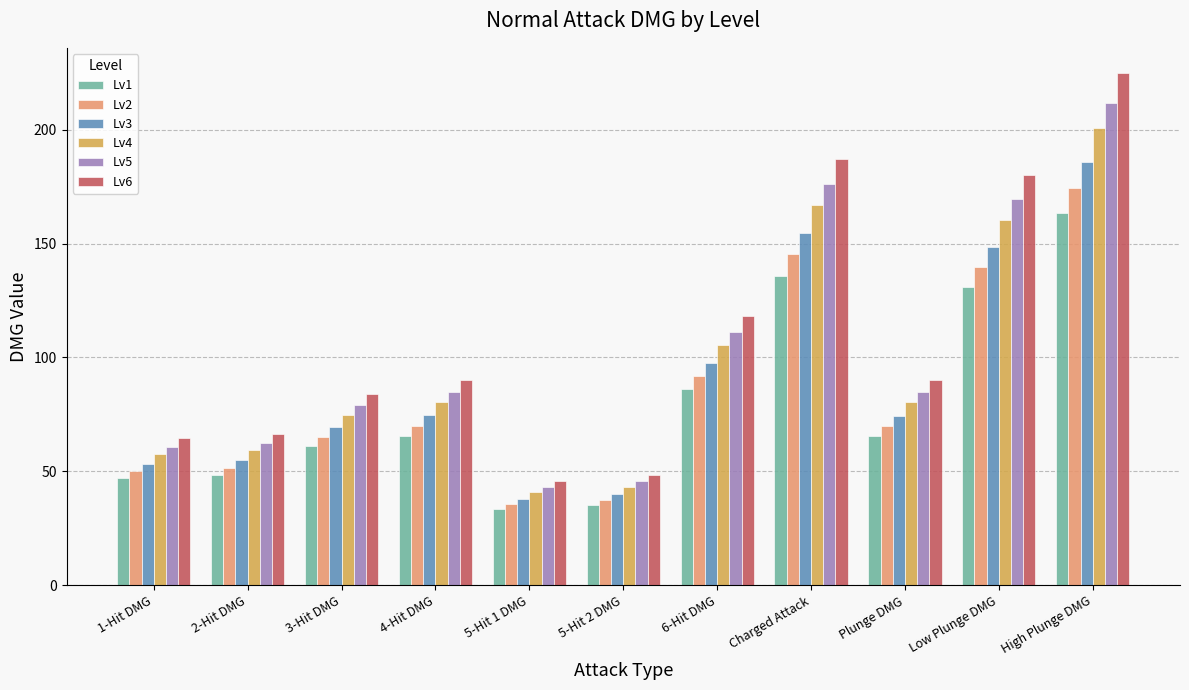

Which series changed the most between Plunge DMG and Low Plunge DMG?

Lv6